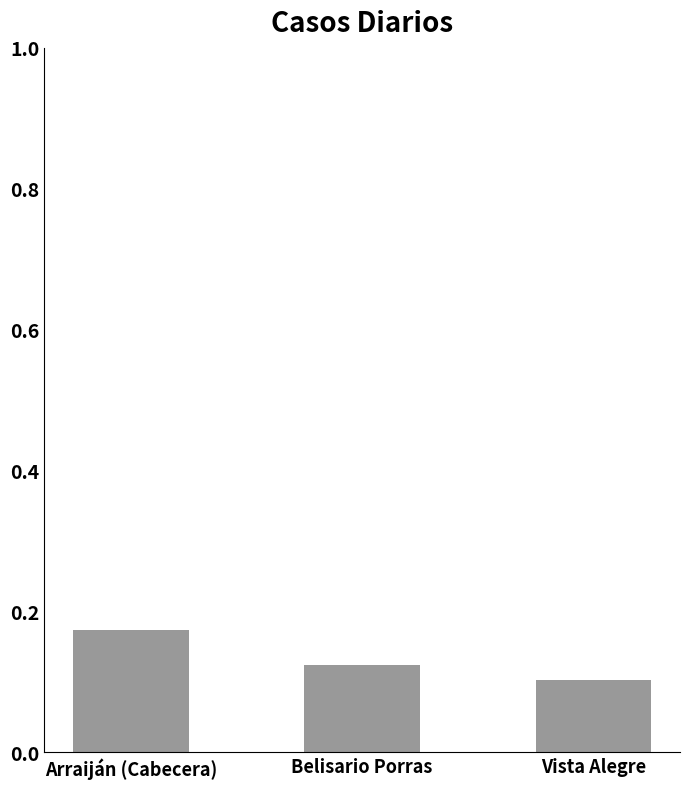

At which category does the chart reach its minimum across all series?

Vista Alegre